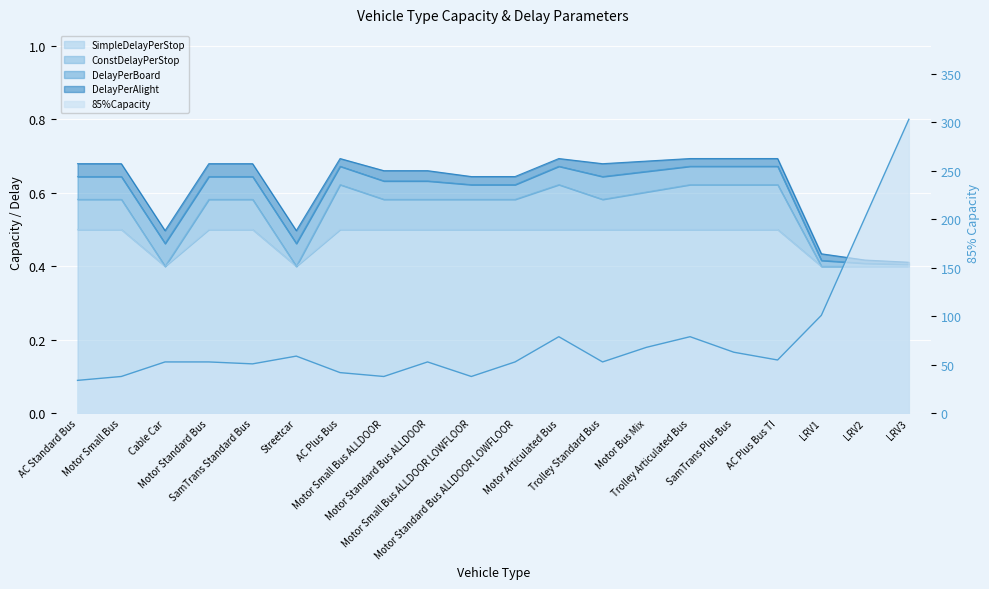

Where is the first local maximum for ConstDelayPerStop?

AC Plus Bus